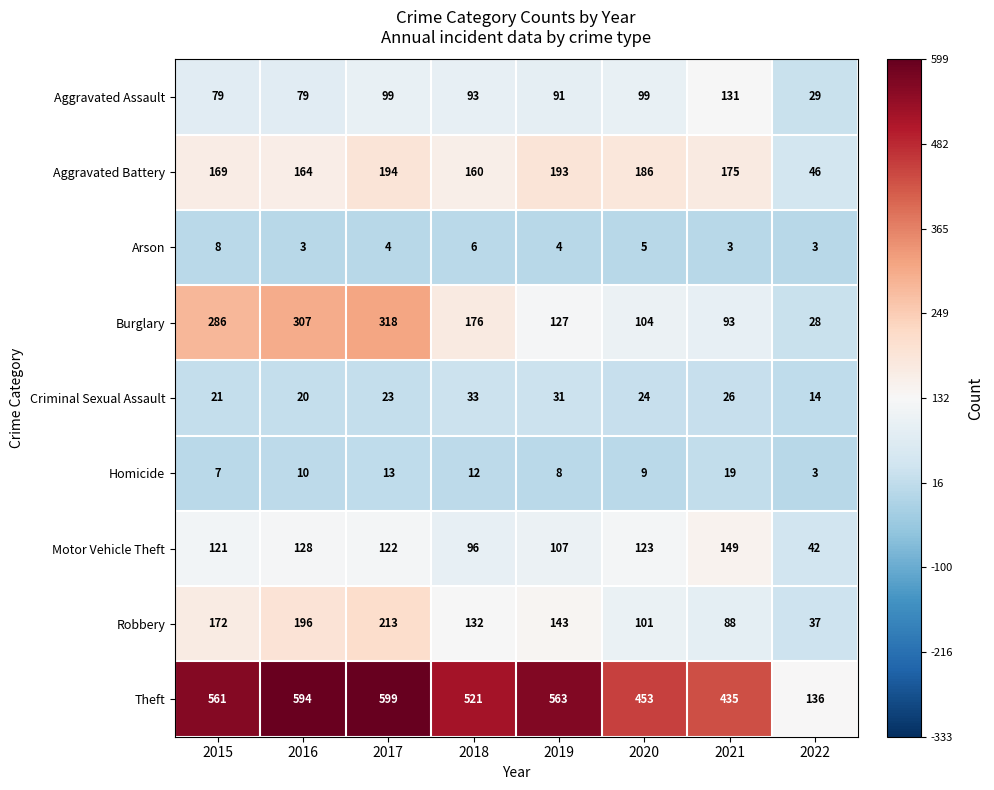

Which series has the largest total across all categories?

Theft